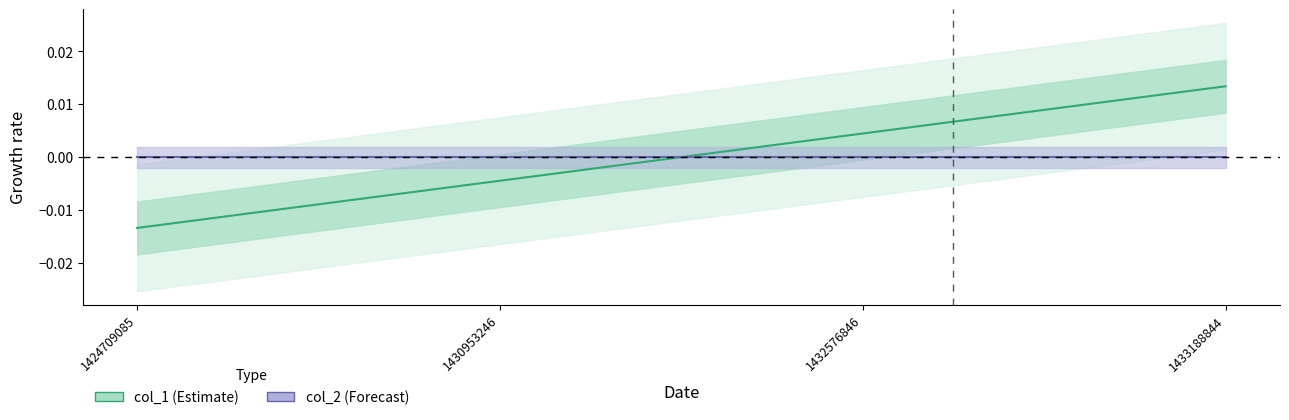

How many categories are shown in the chart?

4